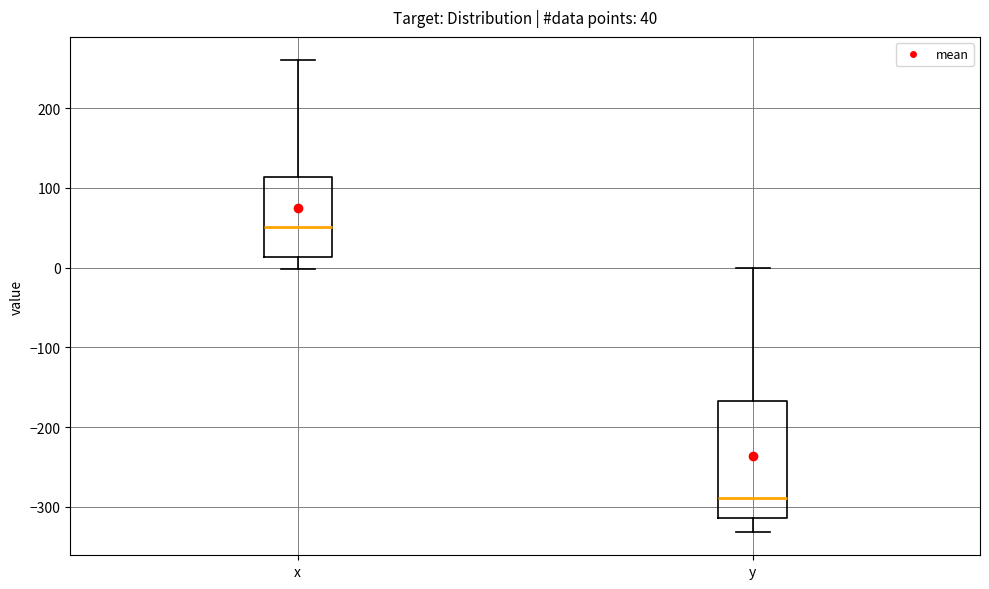

Which box is the tallest, from its lower edge to its upper edge?

y